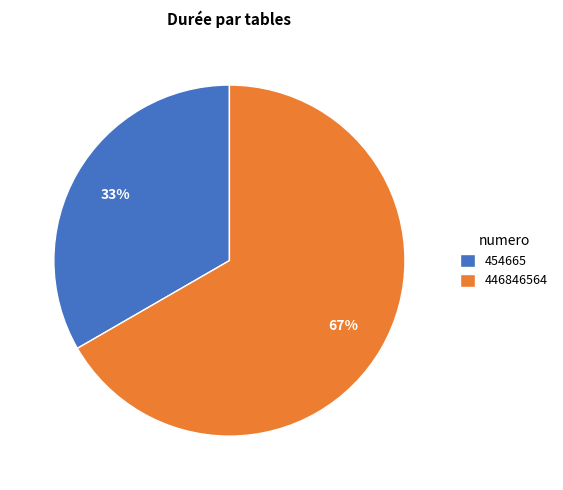

Does 454665 represent more than half of the total?

No